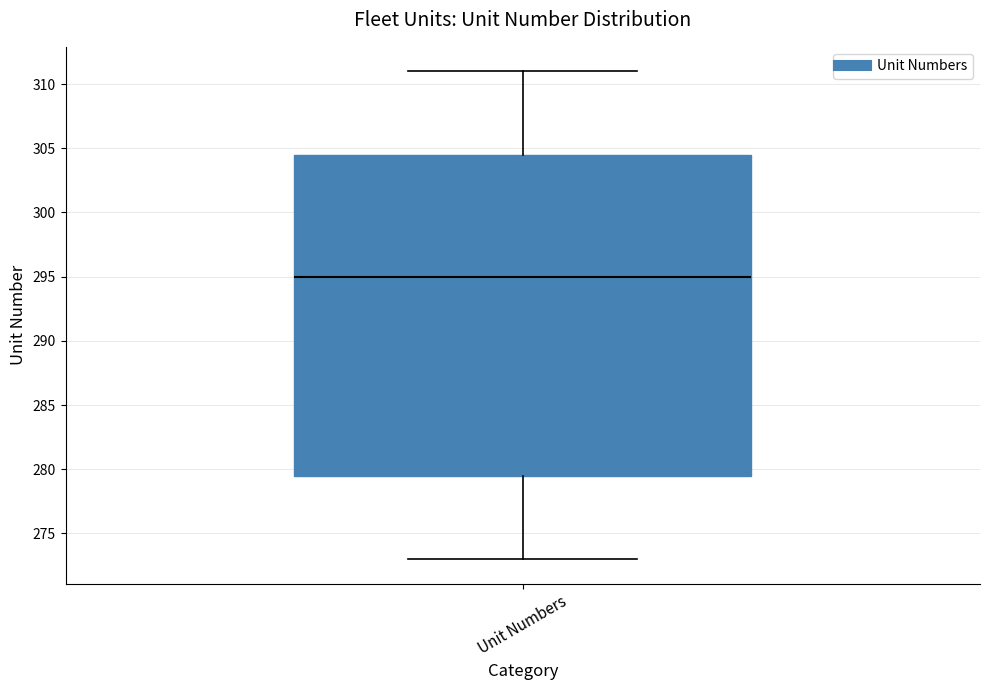

Transcribe this box plot: give where the median line is, the range the box spans, and where the two whiskers end, as read against the y-axis. The values are not printed on the chart, so give them approximately, as read against the axis.

median 295.0, box 279.5 to 304.5, whiskers 273.0 to 311.0